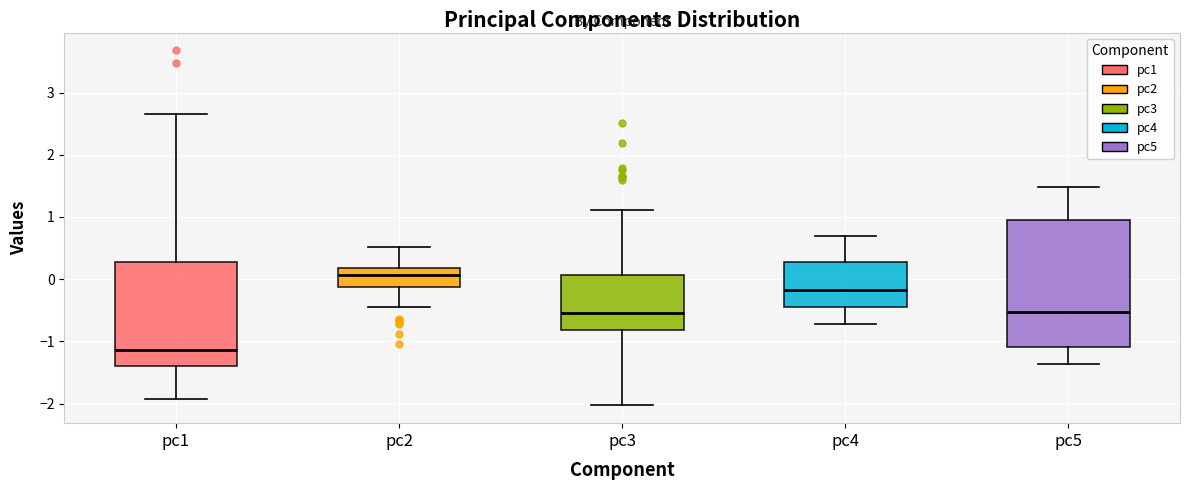

Reading left to right, transcribe this box plot: for each box, give where its median line is, the range the box spans, and where its two whiskers end, as read against the y-axis. The values are not printed on the chart, so give them approximately, as read against the axis.

pc1: median -1.1, box -1.4 to 0.3, whiskers -1.9 to 2.7
pc2: median 0.1, box -0.1 to 0.2, whiskers -0.4 to 0.5
pc3: median -0.5, box -0.8 to 0.1, whiskers -2.0 to 1.1
pc4: median -0.2, box -0.4 to 0.3, whiskers -0.7 to 0.7
pc5: median -0.5, box -1.1 to 1.0, whiskers -1.4 to 1.5